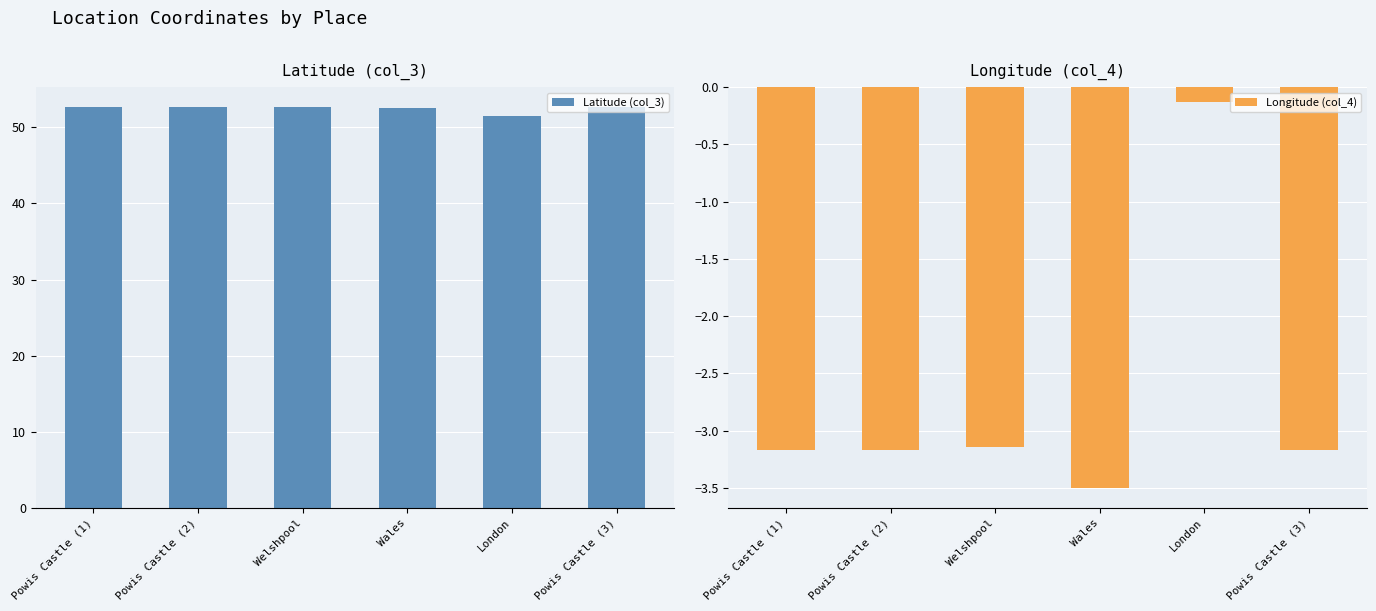

At how many categories does at least one series exceed 20?

6